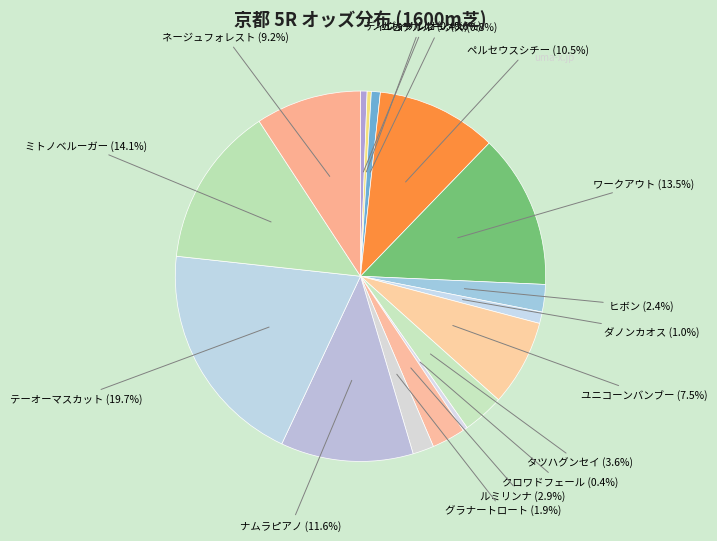

Count the number of slices in the pie.

16